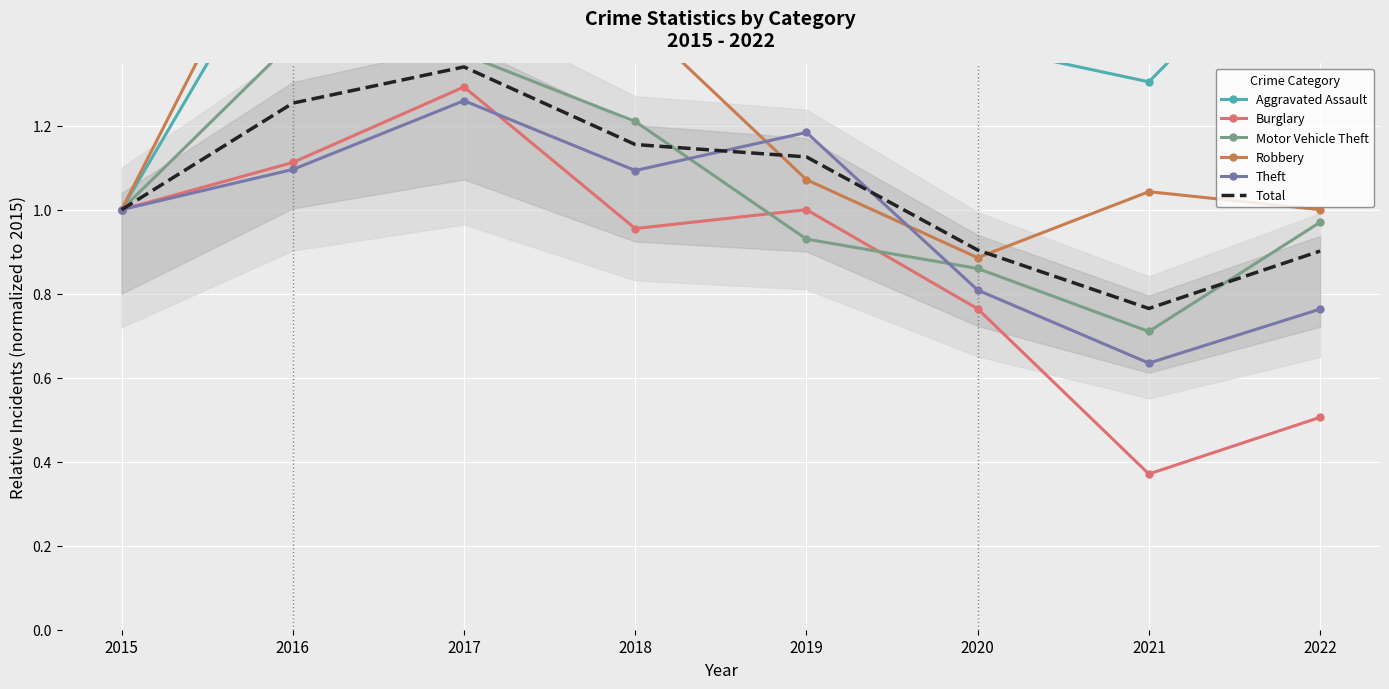

At which category is the sum across all series the highest?

2017